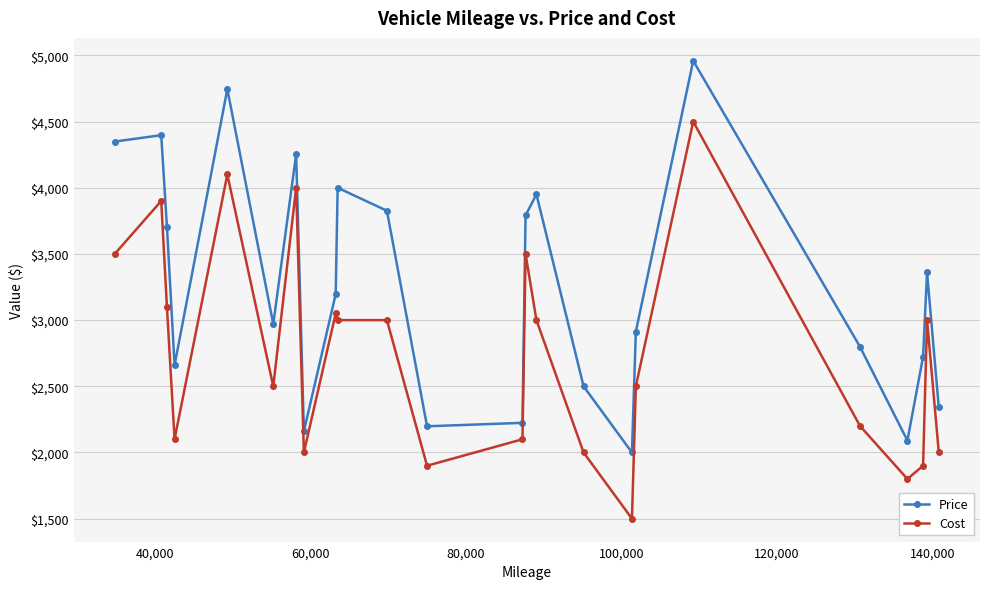

True or false: Price has more than 2 interior local peaks.

True